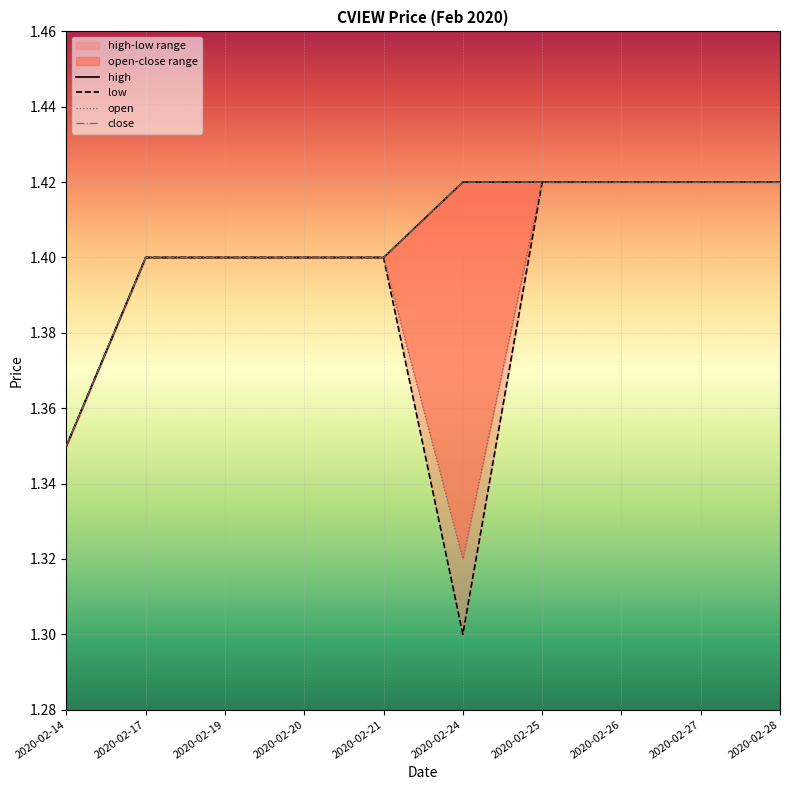

At how many categories does at least one series exceed 1?

10